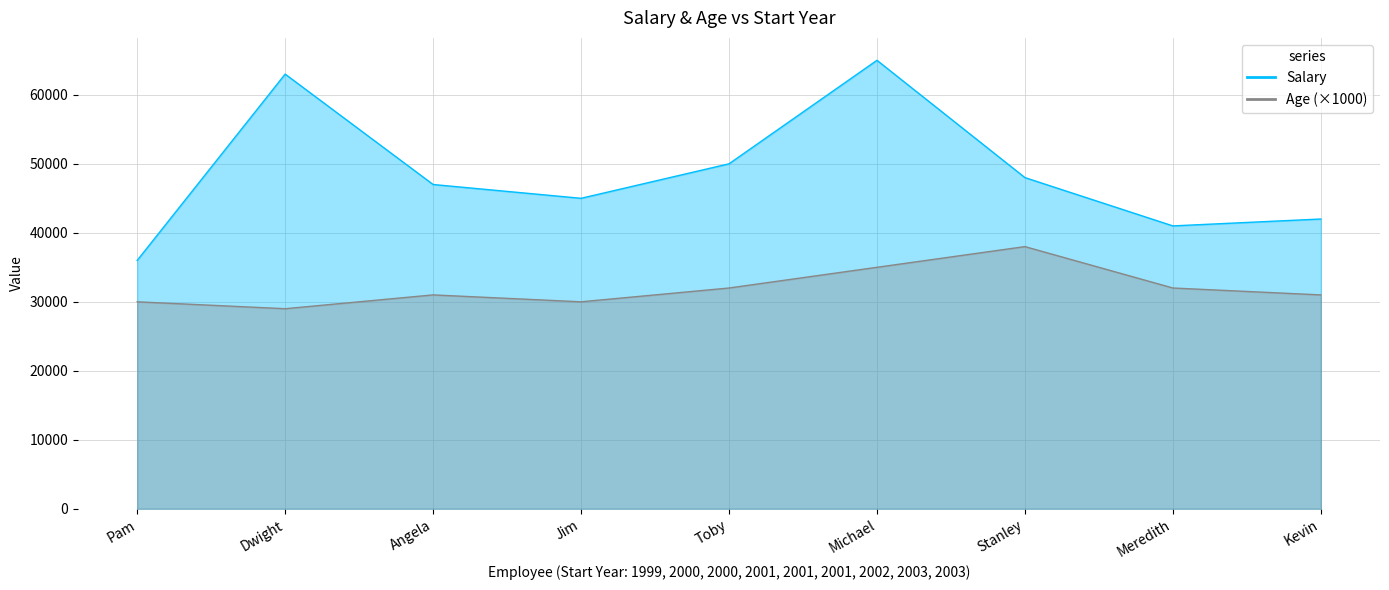

What is the spread (max minus min) of values at Pam?

6000